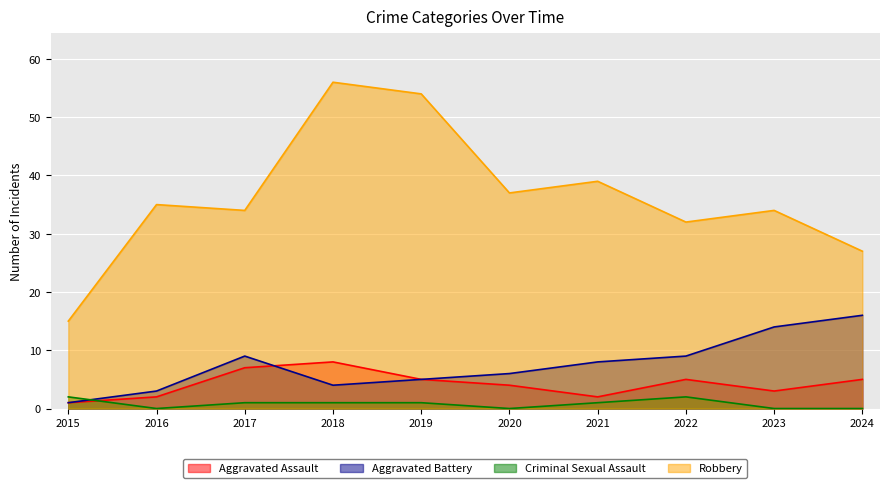

What is the difference between the Robbery values at 2016 and 2024?

8